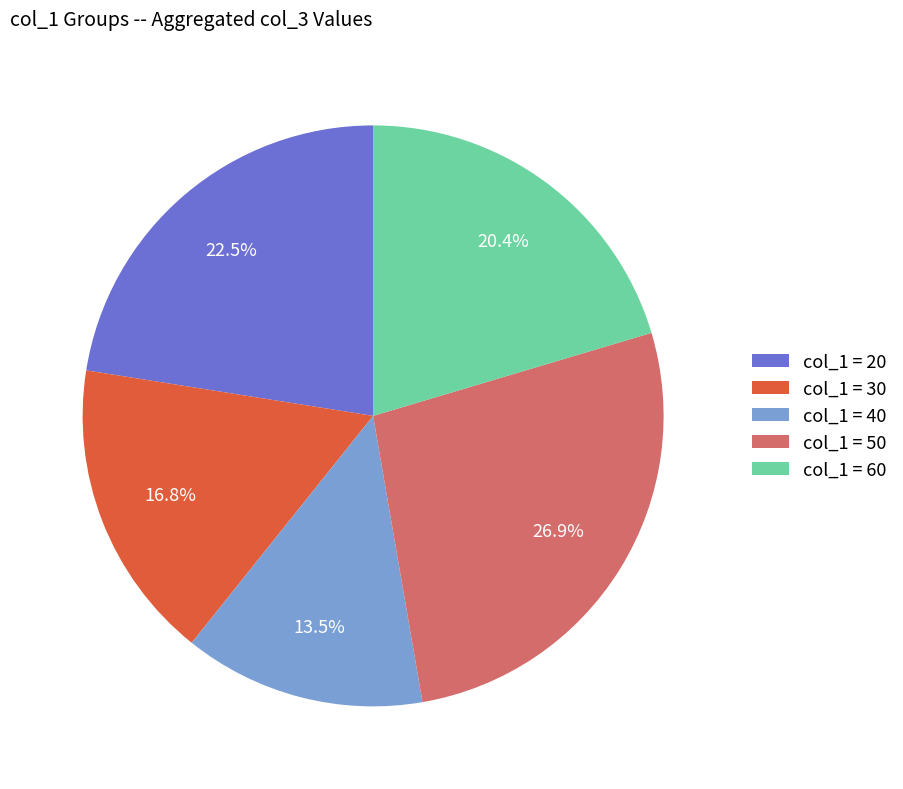

How many slices are in this pie chart?

5